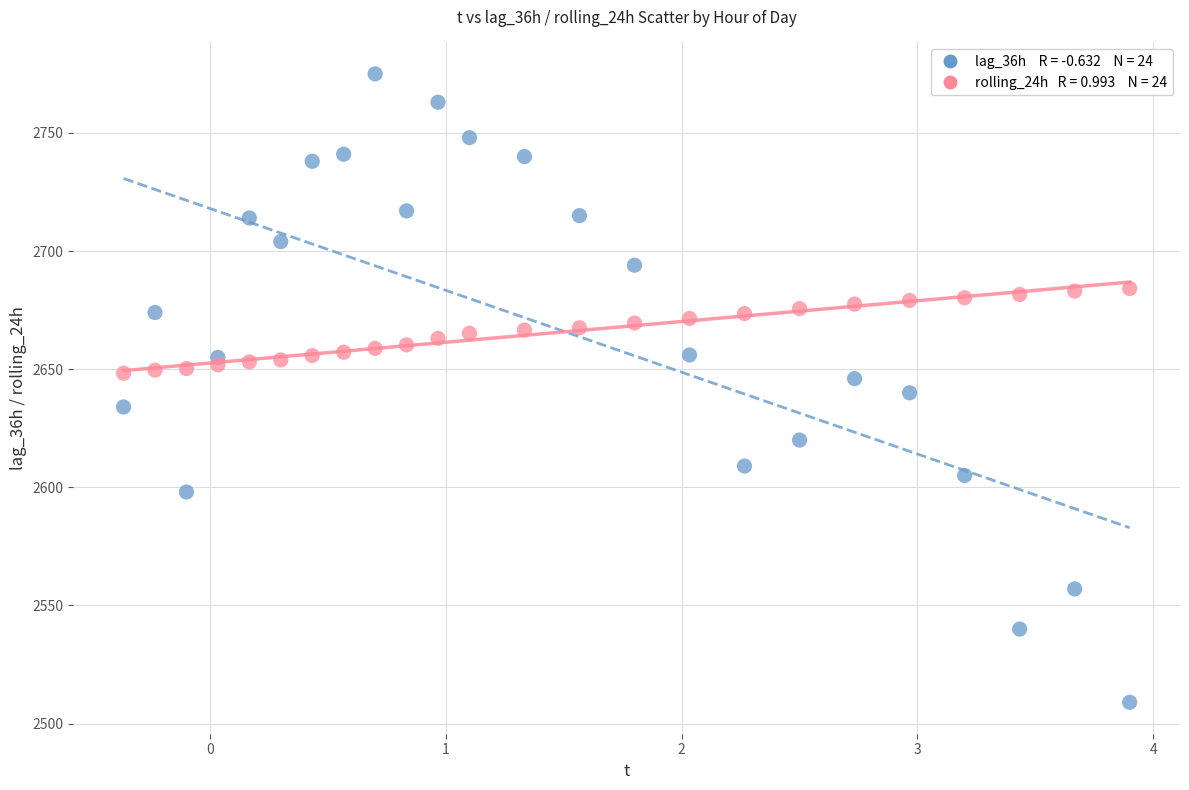

Across all data points, what is the range of X values (max minus min)?

4.3